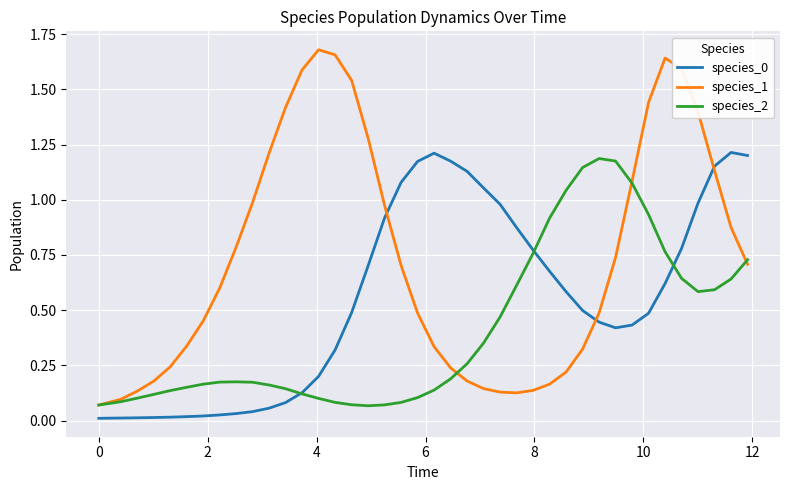

Which series has the largest total across all categories?

species_1